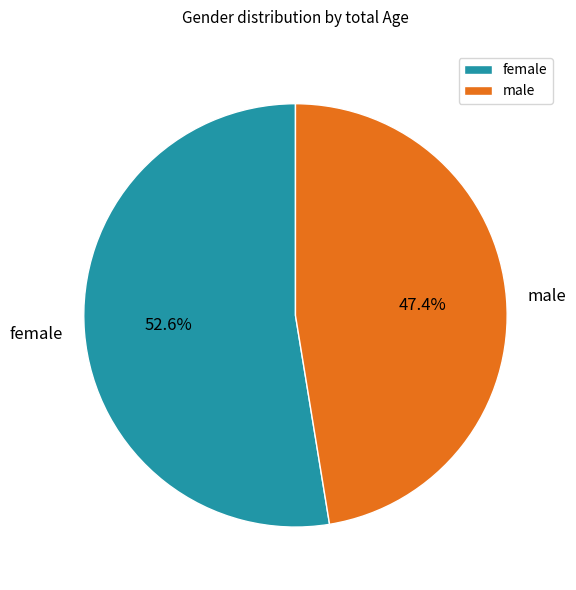

Does any single category account for the majority?

Yes